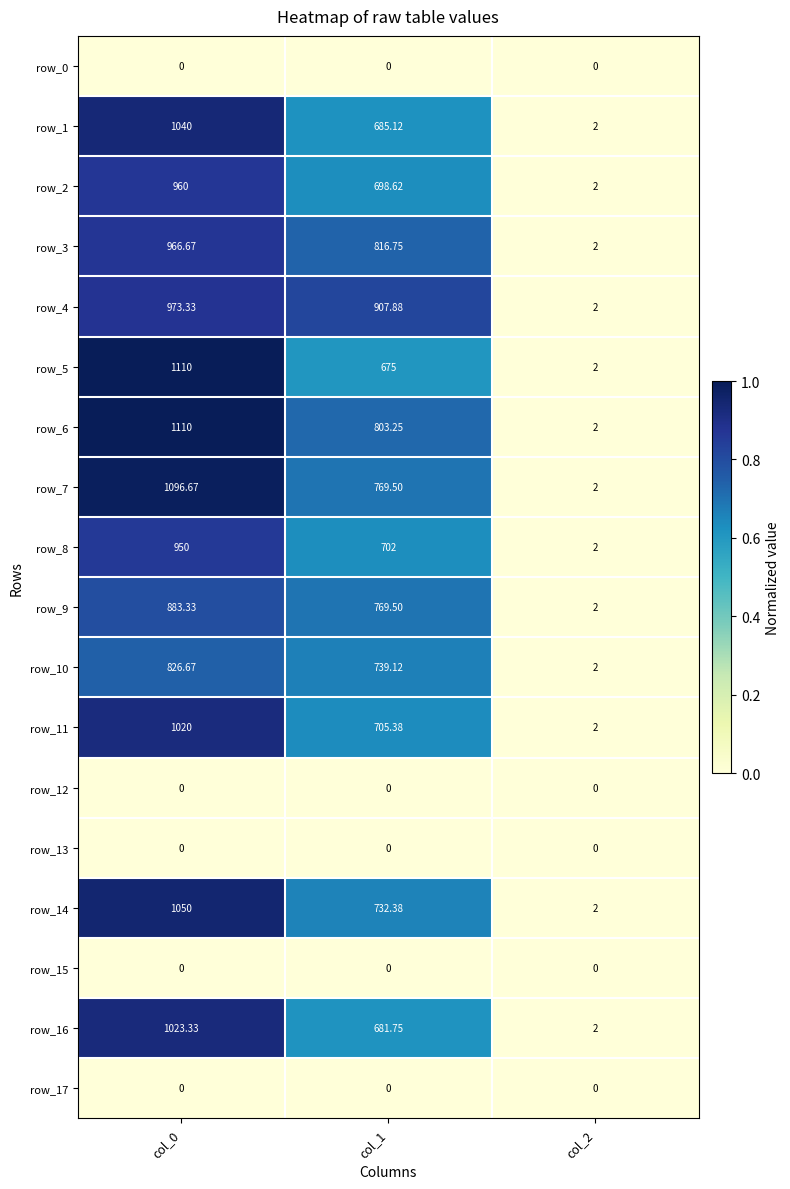

Rank the categories by row_4 value from lowest to highest.

col_2, col_1, col_0